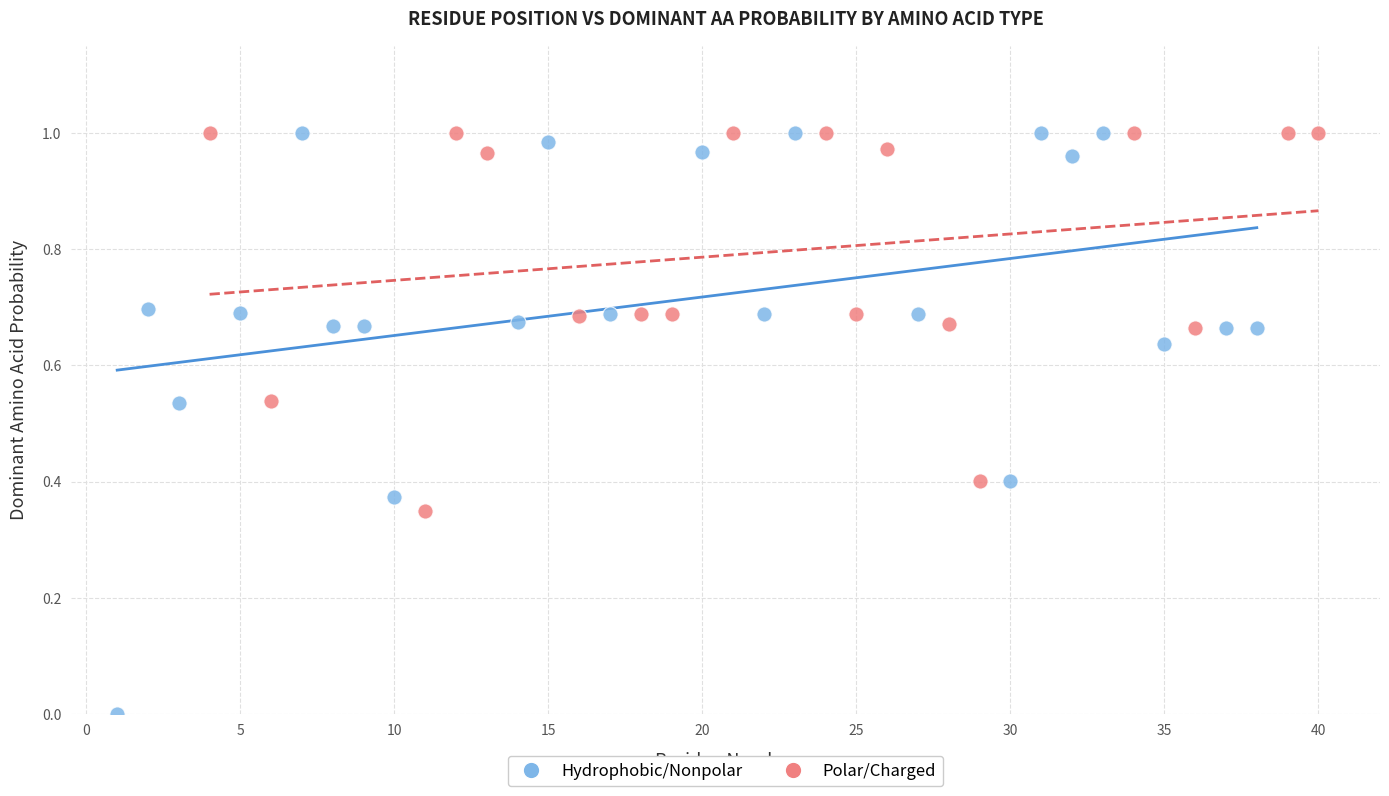

Which series reaches the minimum Y coordinate?

Hydrophobic/Nonpolar